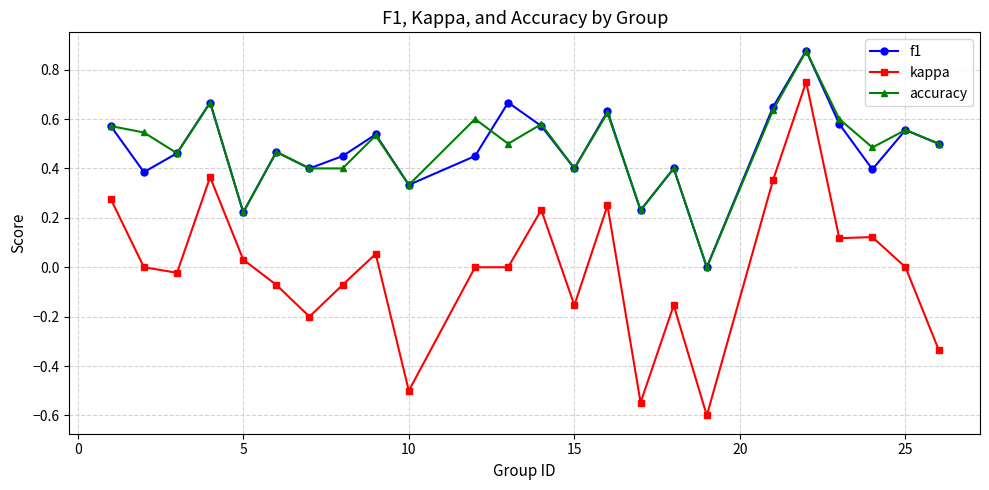

What is the smallest value displayed?

-0.6